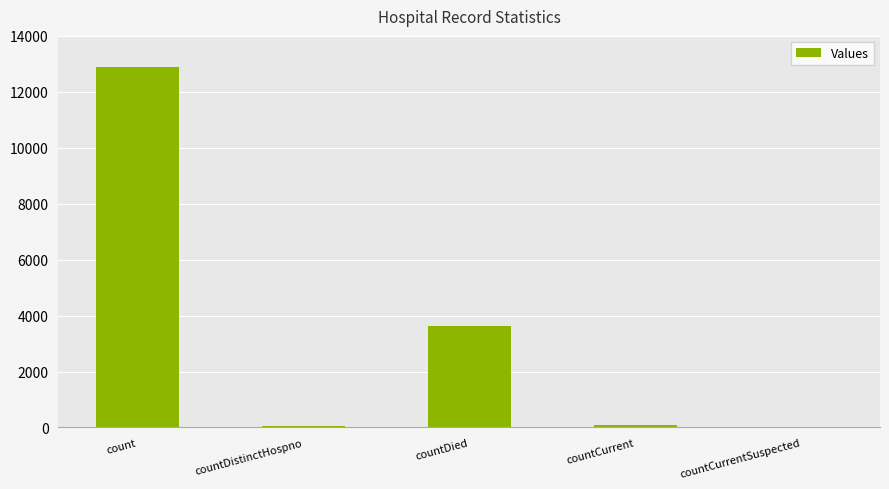

How many data points does each series have?

5